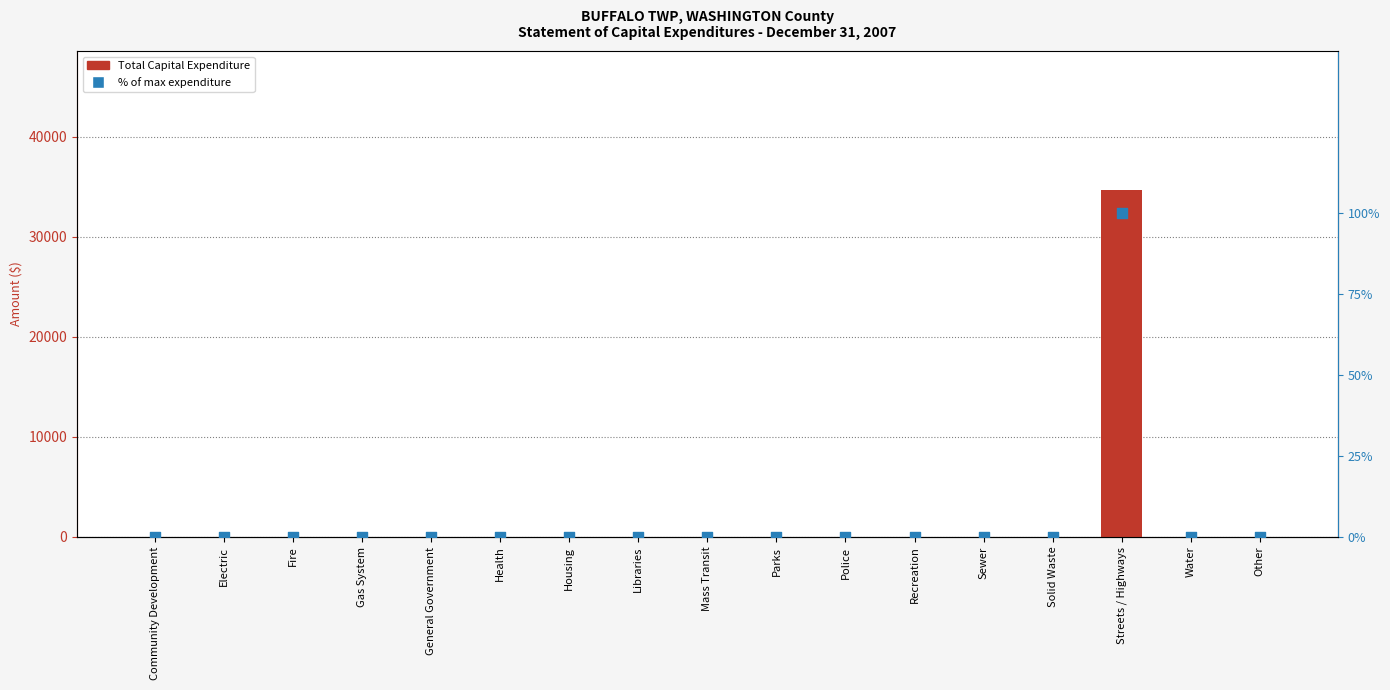

At how many categories does at least one series exceed 27487?

1